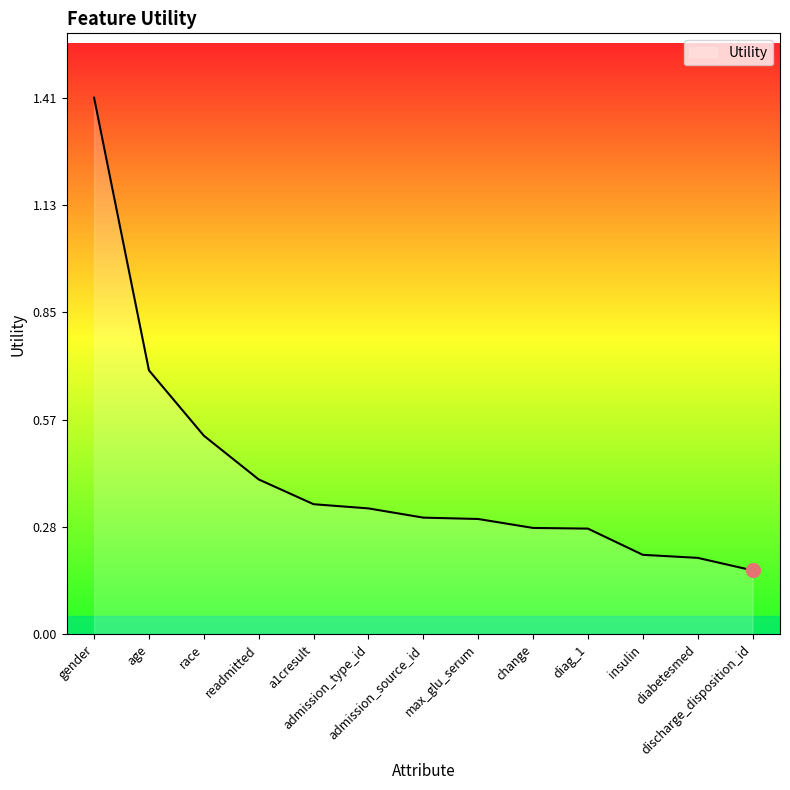

What is the difference between the maximum and minimum values?

1.2